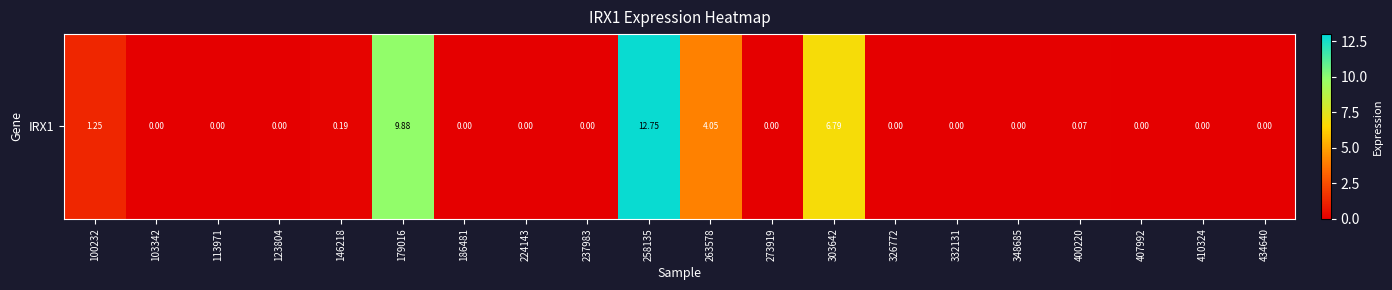

Reading left to right, what are all the values shown in this chart?

1.2	0.0	0.0	0.0	0.2	9.9	0.0	0.0	0.0	12.8	4.0	0.0	6.8	0.0	0.0	0.0	0.1	0.0	0.0	0.0